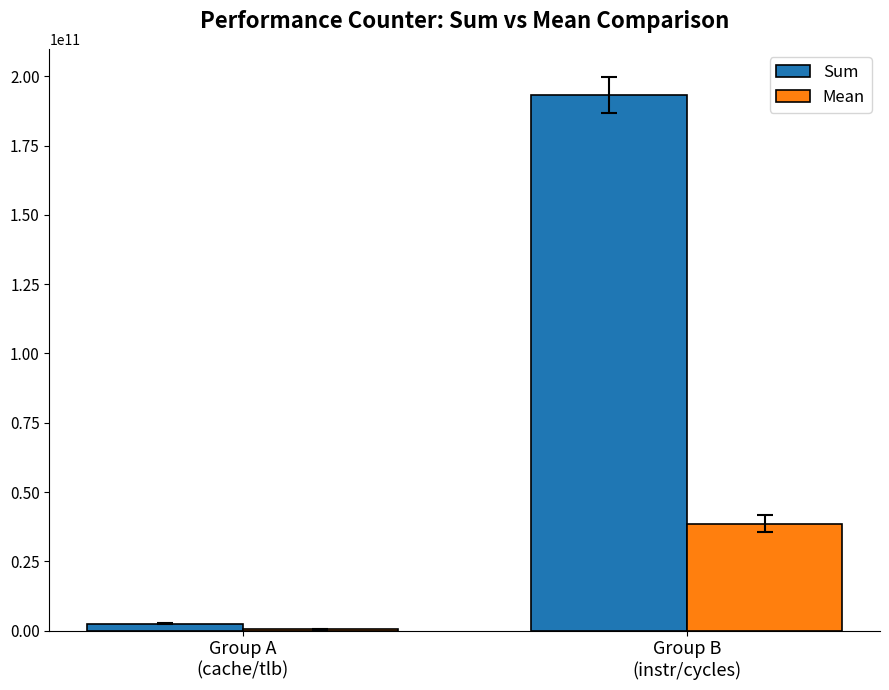

Which series has the largest total across all categories?

Sum